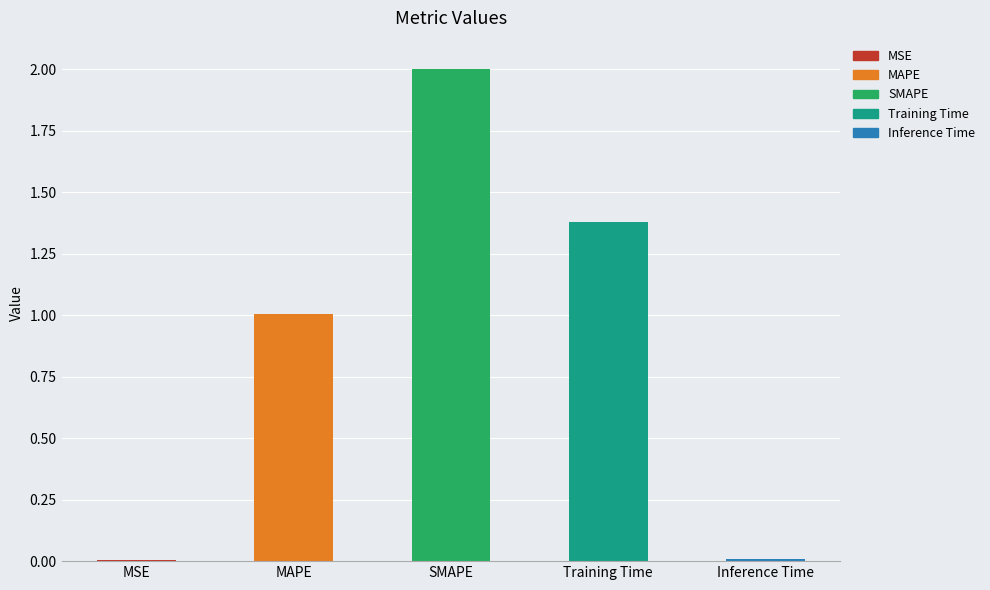

What is the sum of the values at Inference Time and Training Time?

1.4